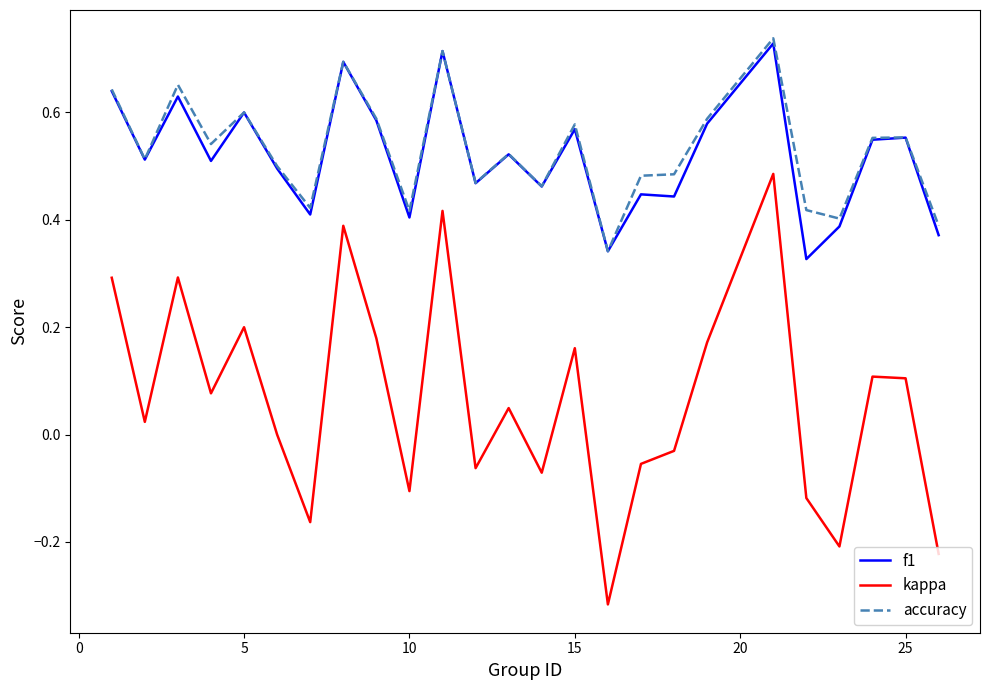

Is this an area chart (filled region under the line)?

No